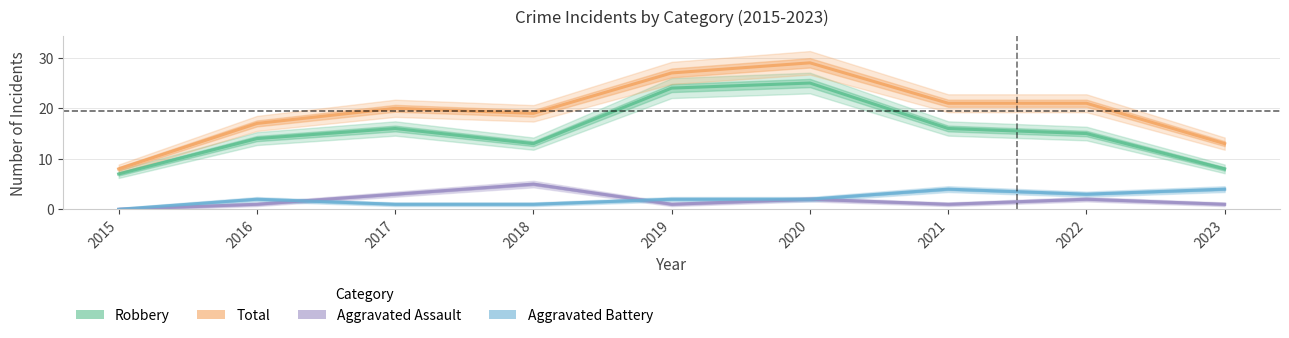

List the labels in order of Aggravated Assault value, largest first.

2018, 2017, 2020, 2022, 2016, 2019, 2021, 2023, 2015